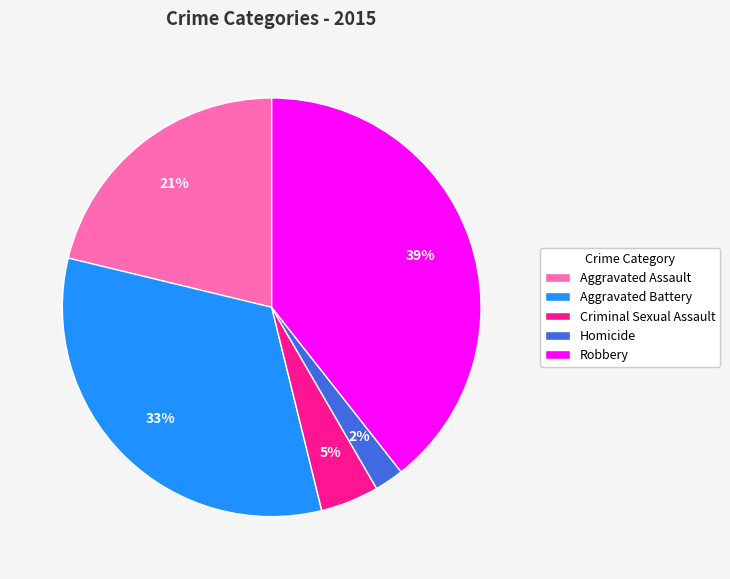

Does any single category account for the majority?

No